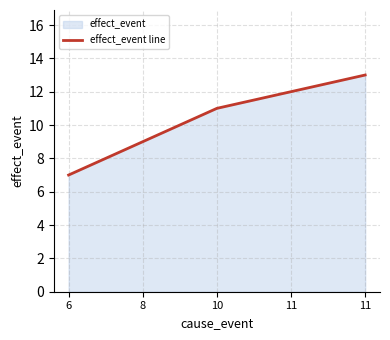

Rank the categories by value from lowest to highest.

6, 8, 10, 11, 11